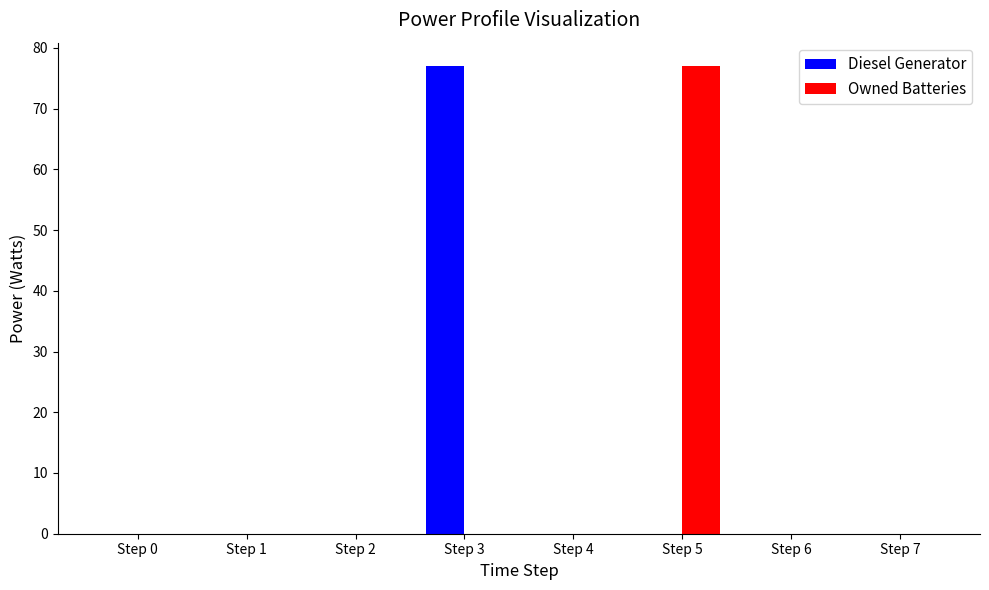

What is the total value across all series at Step 3?

77.0